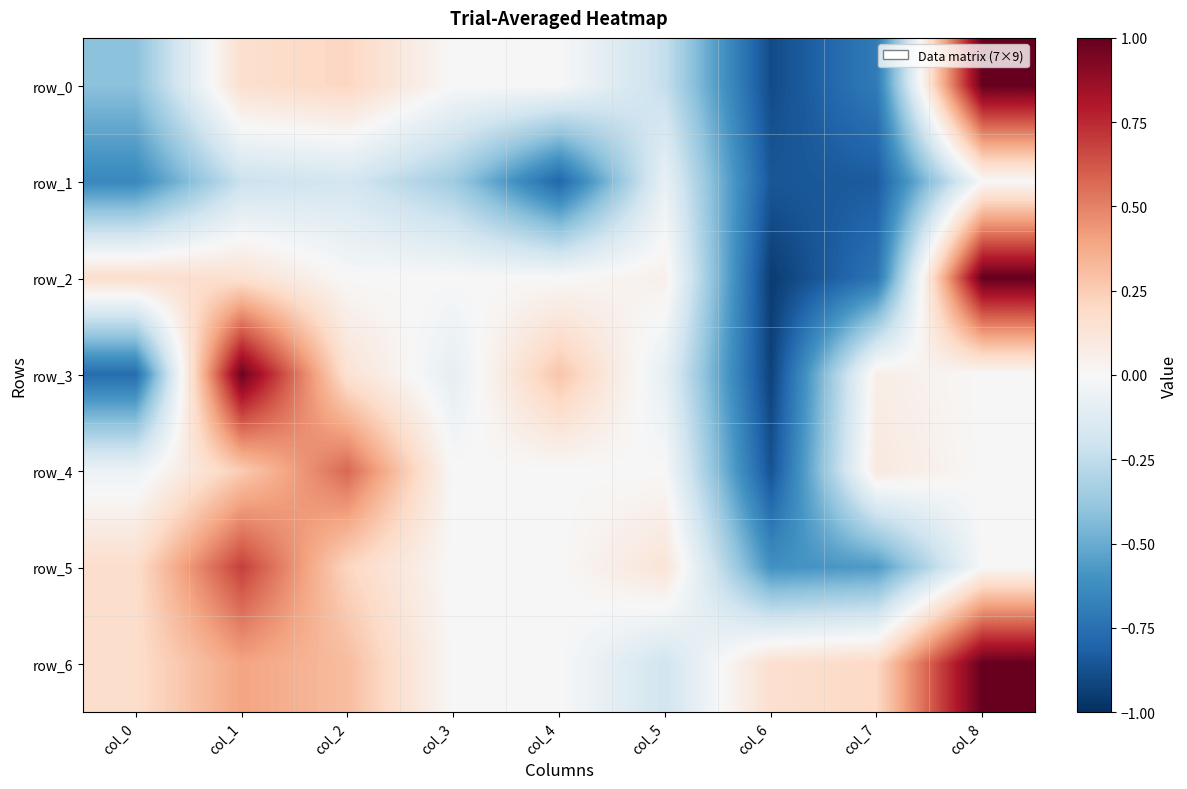

How many categories are shown in the chart?

9